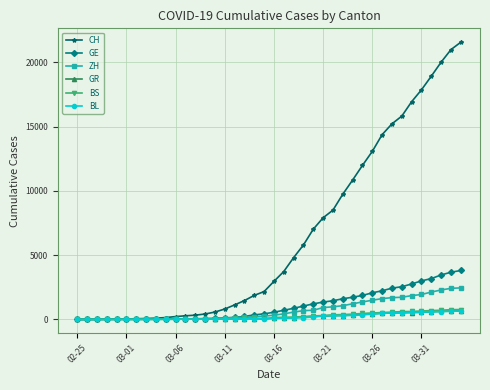

What is the greatest value displayed?

21574